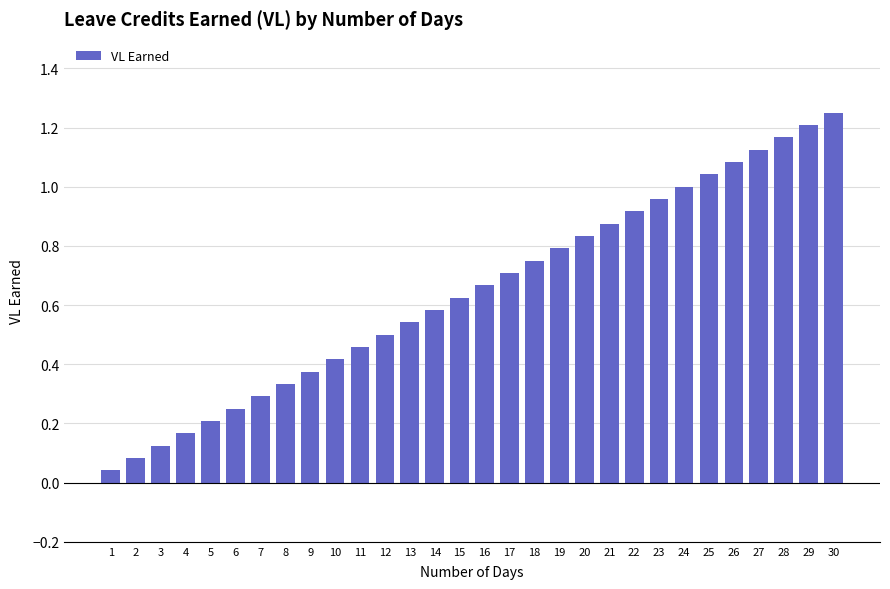

Between 14 and 26, which is larger?

26